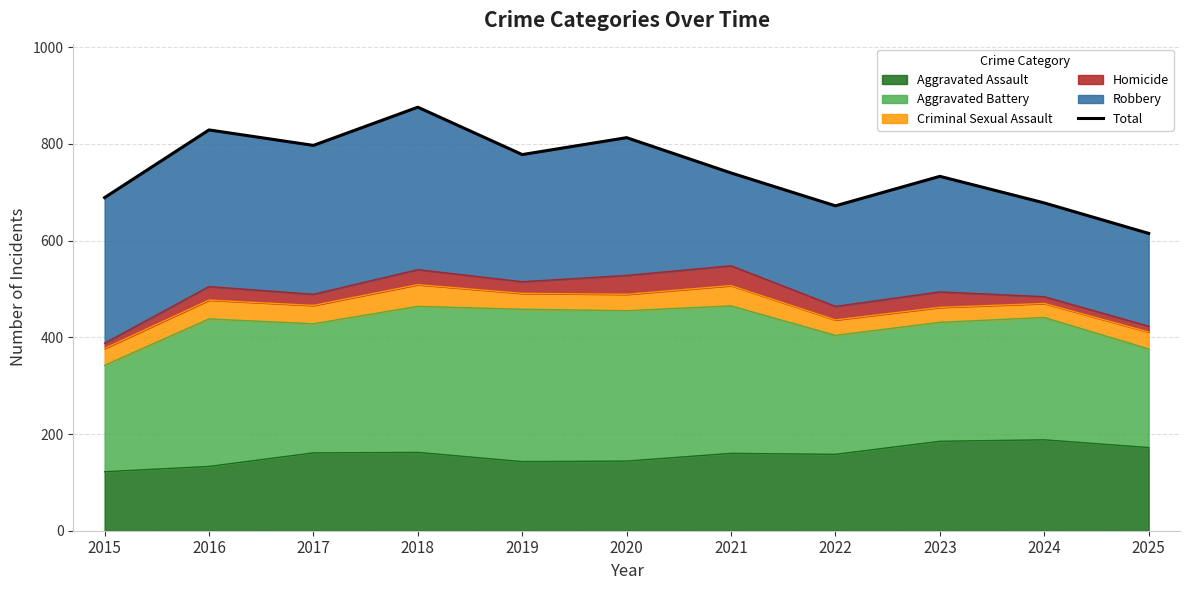

List the labels in order of value, smallest first.

2025, 2022, 2024, 2015, 2023, 2021, 2019, 2017, 2020, 2016, 2018